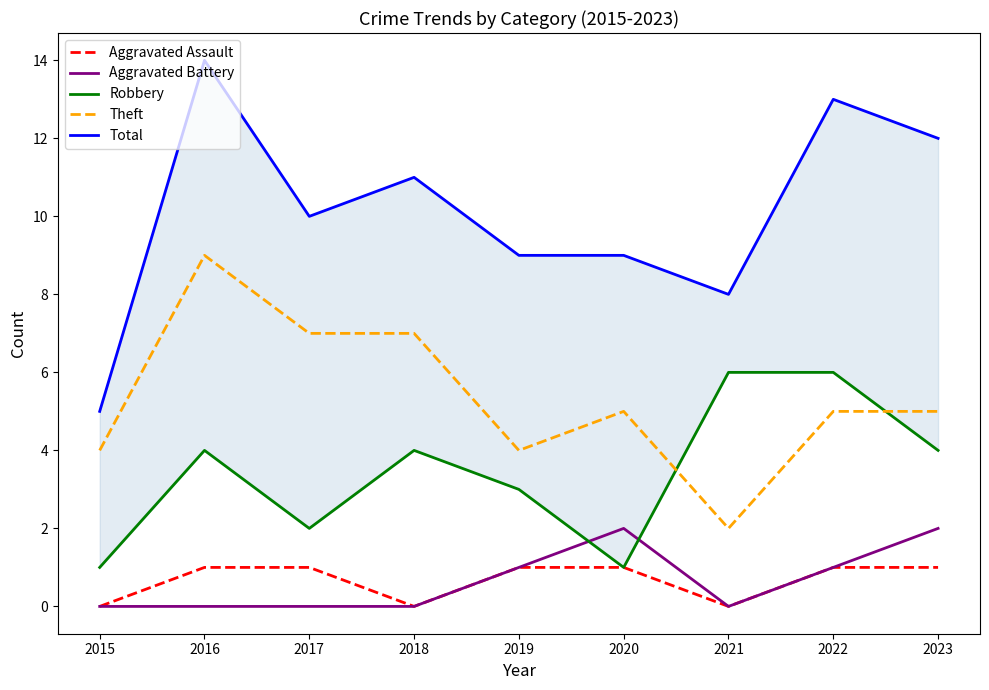

What are all the series names shown in the legend?

Aggravated Assault, Aggravated Battery, Robbery, Theft, Total